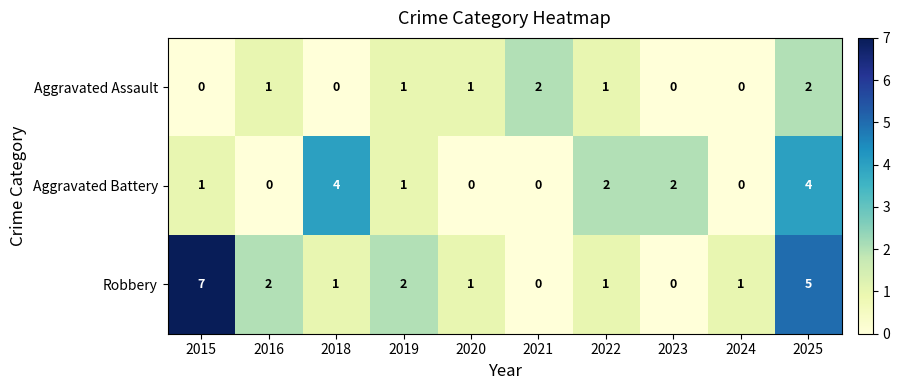

What is the sum of all Aggravated Battery values?

14